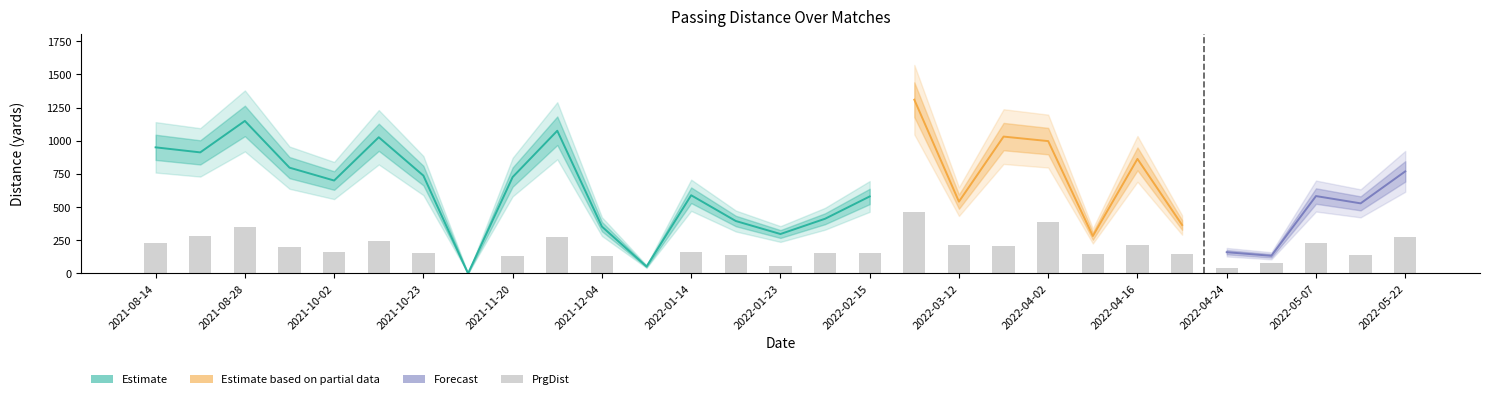

What is the label of the 10th bar from the left?

2021-11-27